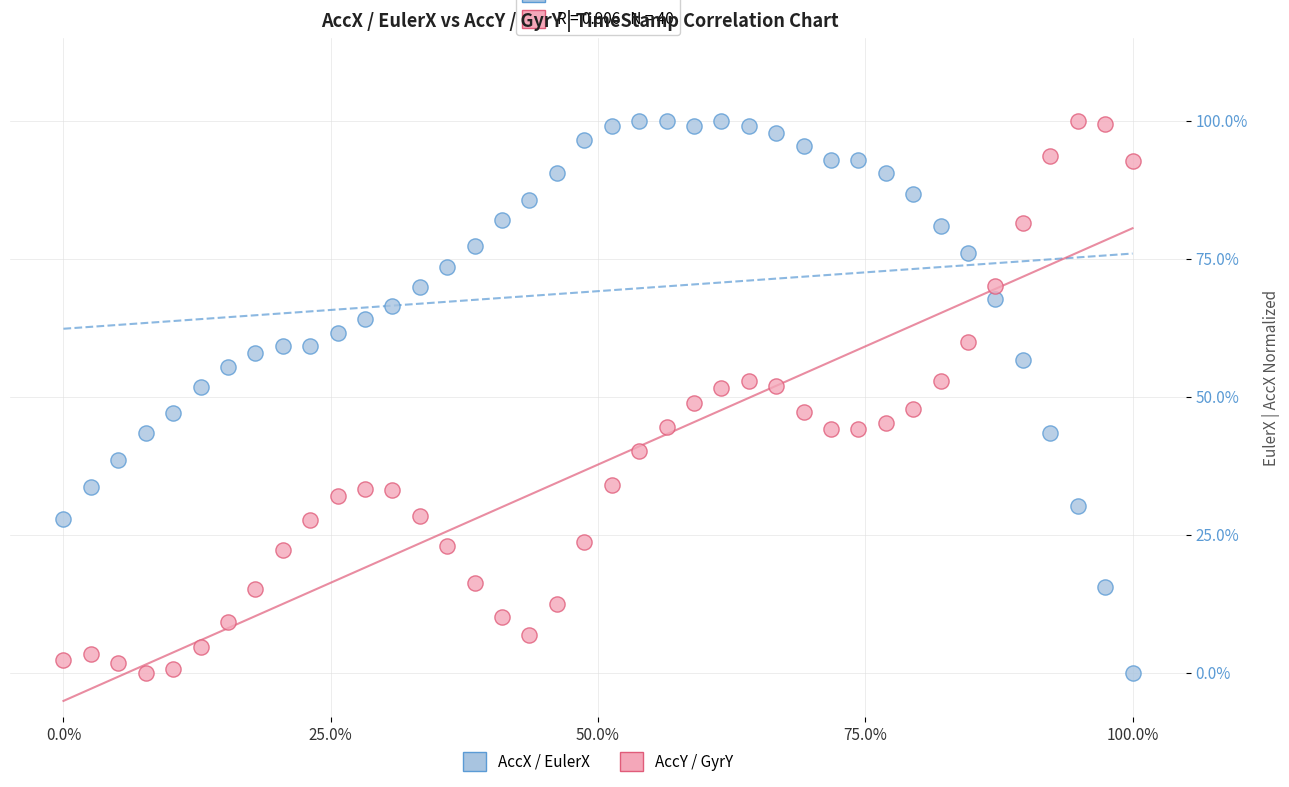

What are all the series names shown in the legend?

AccX / EulerX, AccY / GyrY